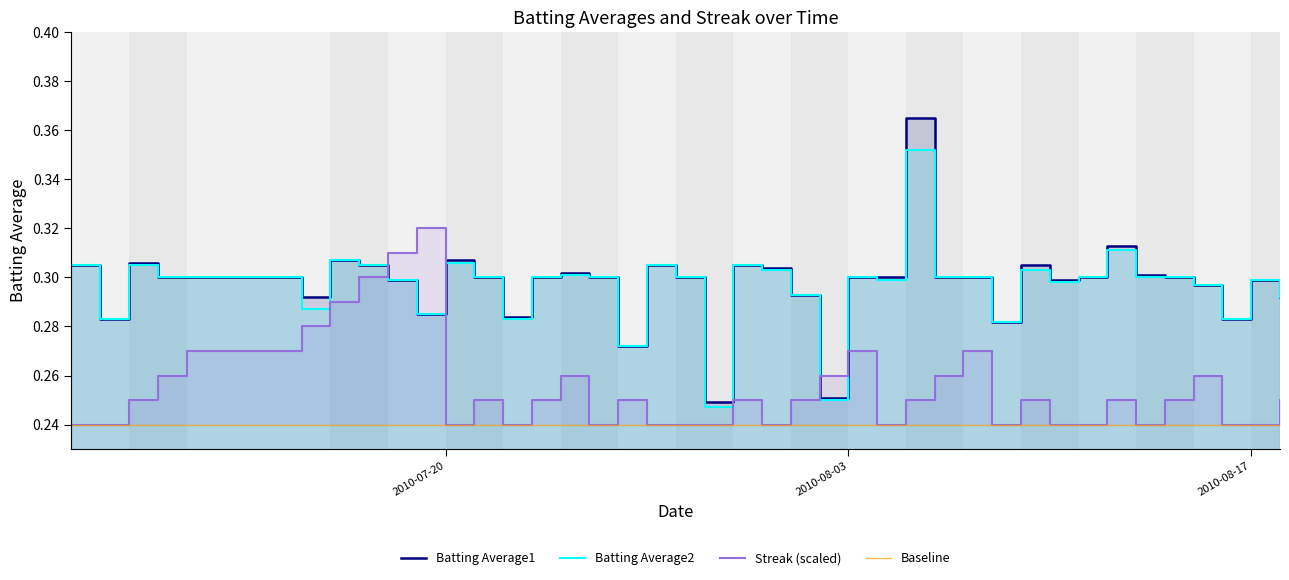

What is the label of the 4th point from the left?

2010-07-10